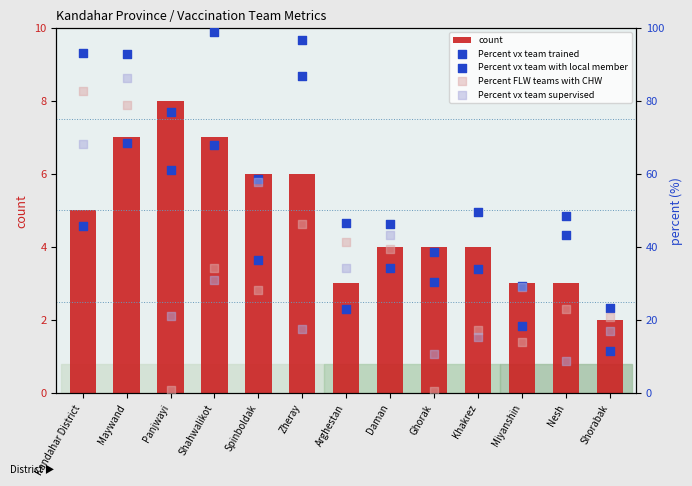

Is the value of Percent vx team supervised at Spinboldak greater than the value of Percent FLW teams with CHW at Ghorak?

Yes